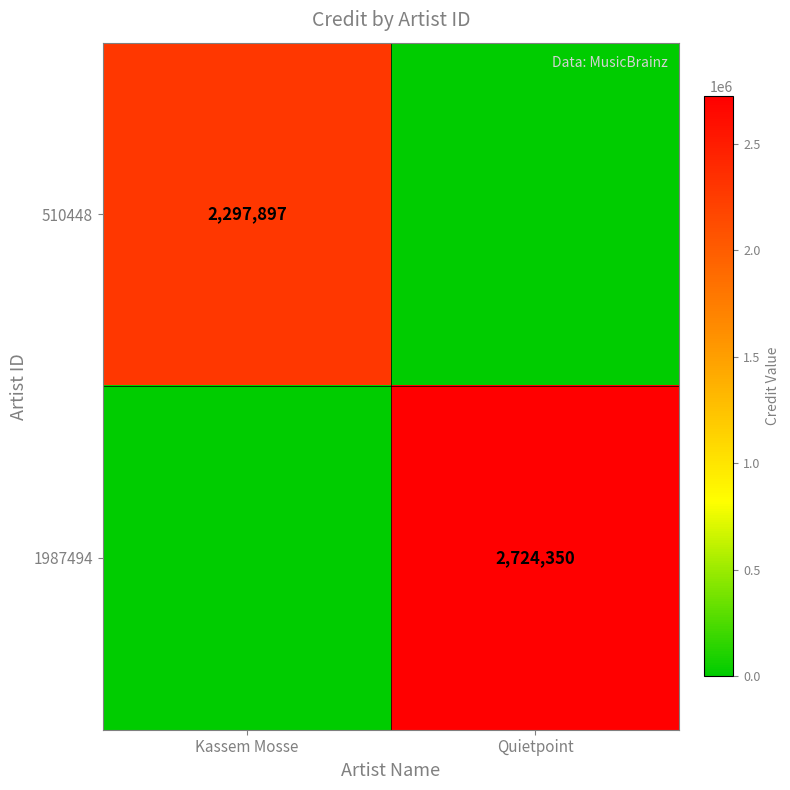

The 510448 series shows 2297897 at Kassem Mosse. True or false?

True